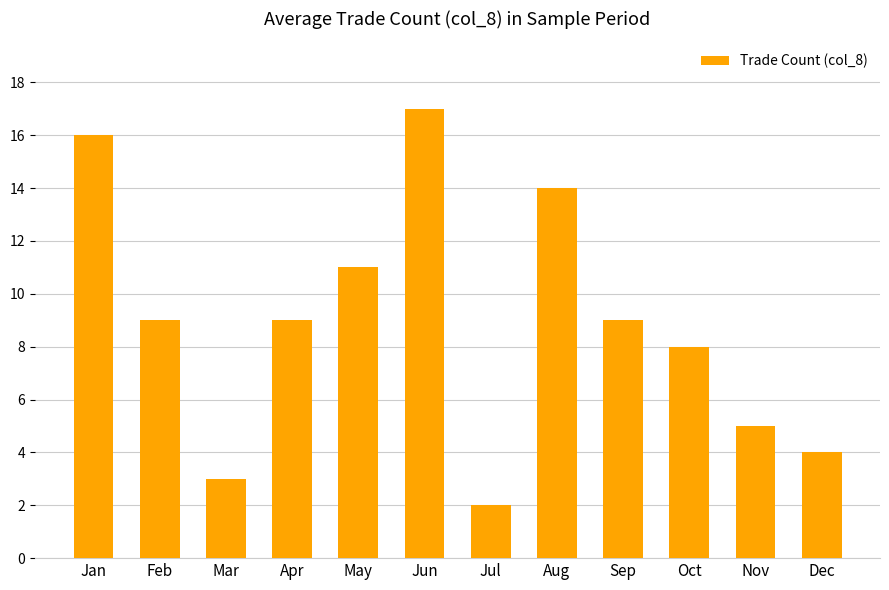

How many bars are there in total?

12